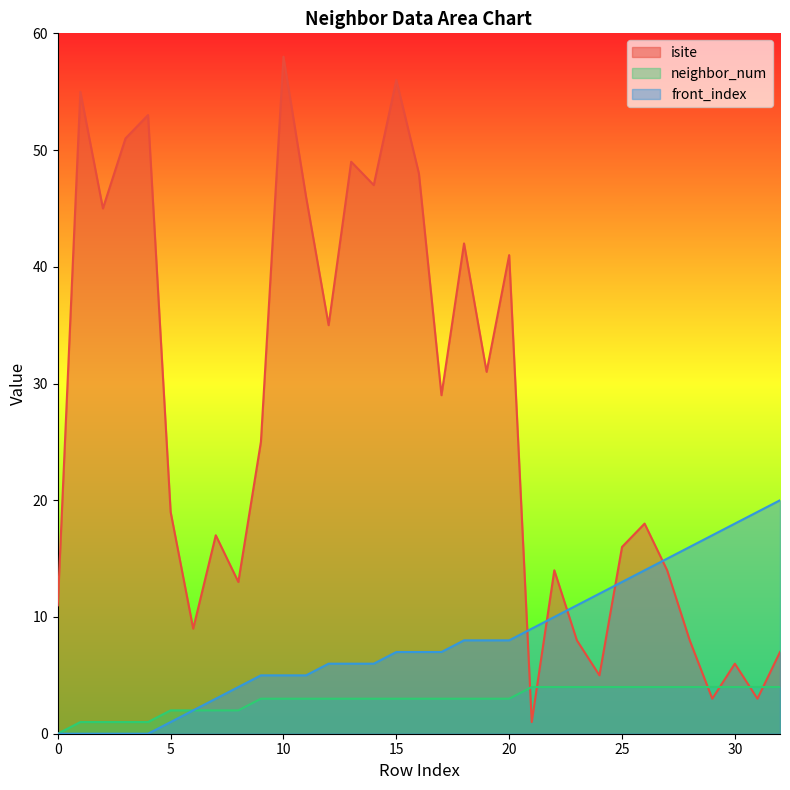

Does the chart display data point markers on the line(s)?

No